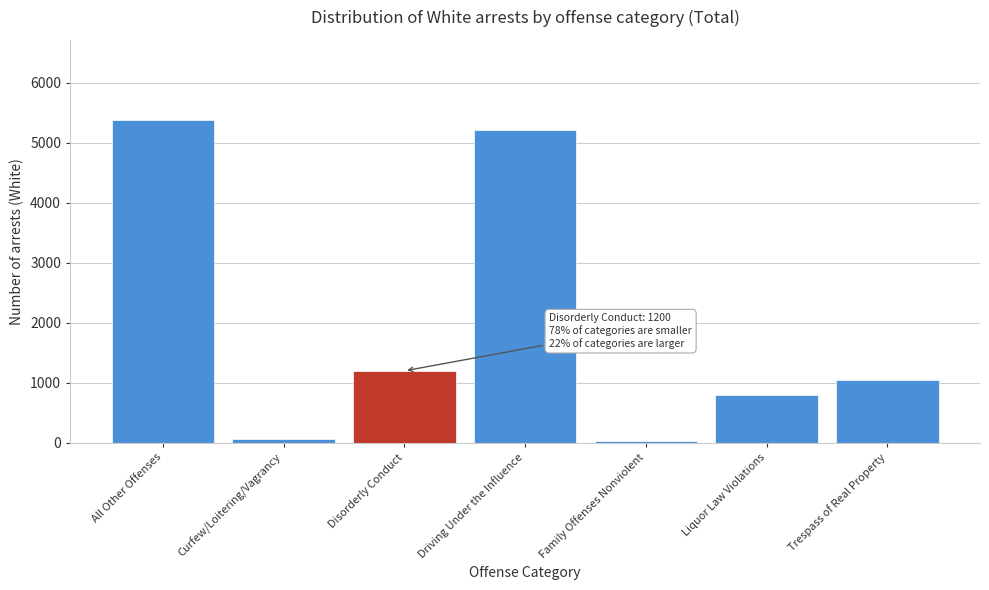

Reading right to left, list all the values displayed in this chart.

1052	798	30	5213	1200	69	5368